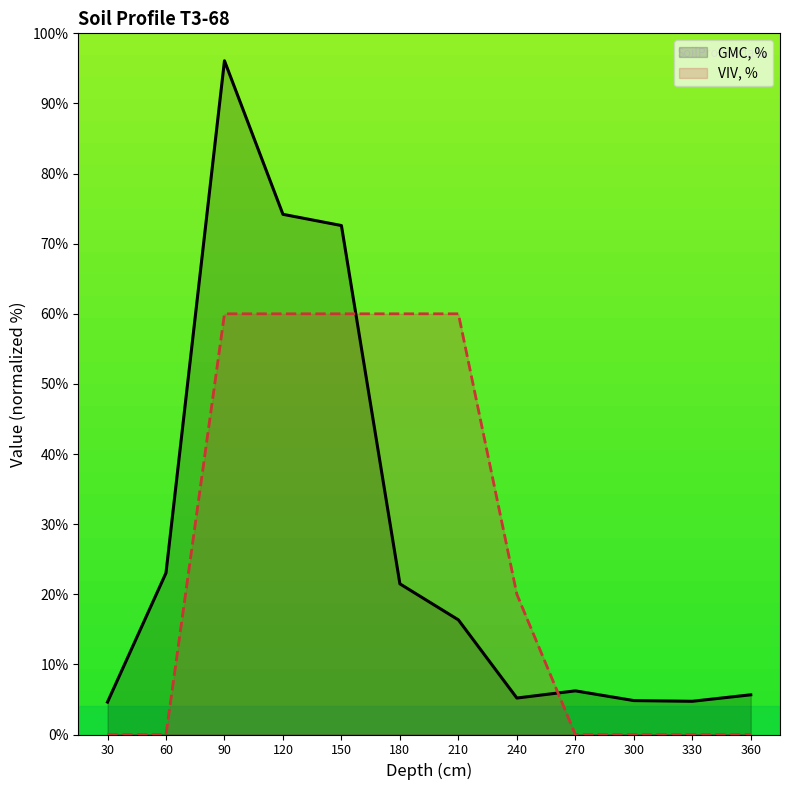

Is it true that GMC, % equals 74.2 at 120?

True